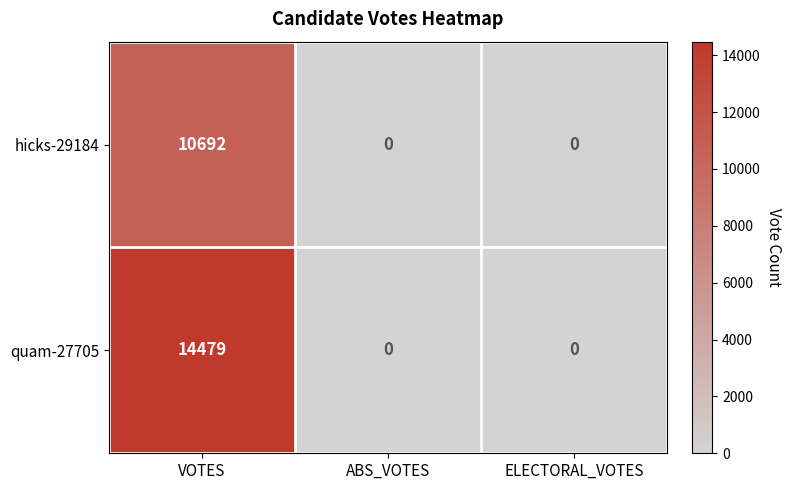

The value of hicks-29184 at VOTES is 18761. True or false?

False